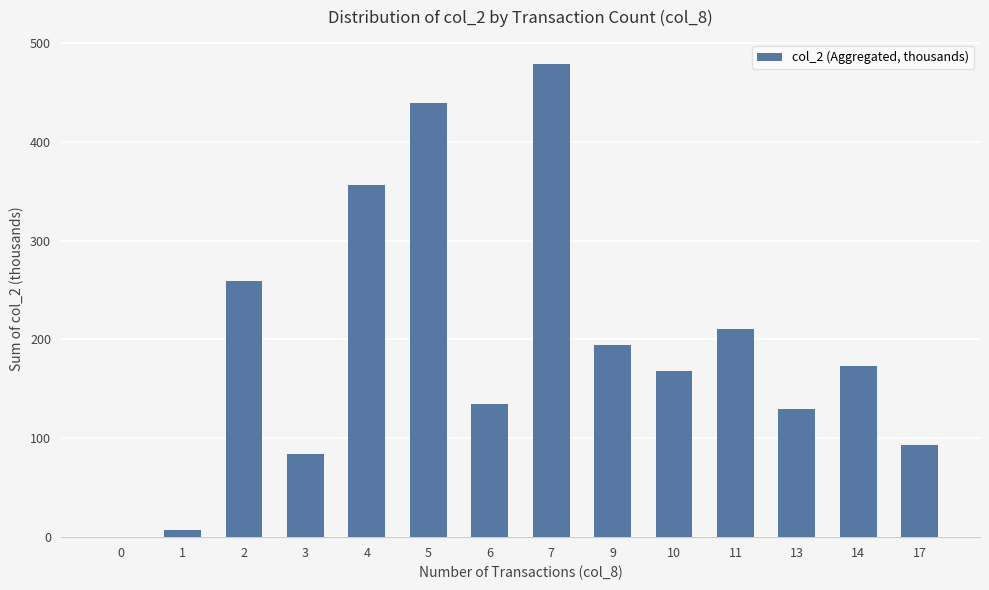

What is the ratio of the value at 17 to the value at 6?

0.7